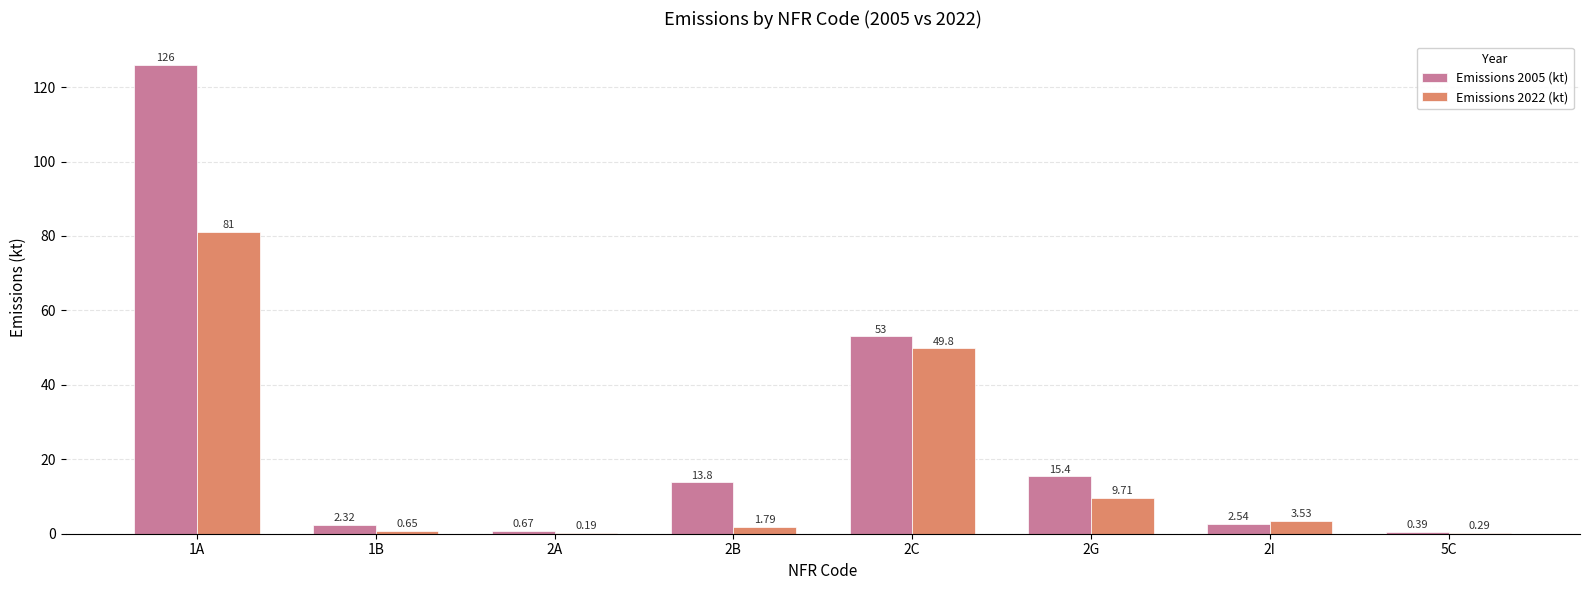

How many values in the Emissions 2005 (kt) series exceed 13?

4